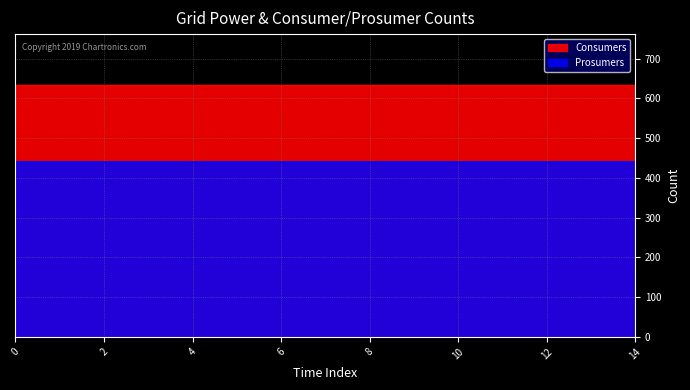

The Consumers series shows 635 at 9. True or false?

True